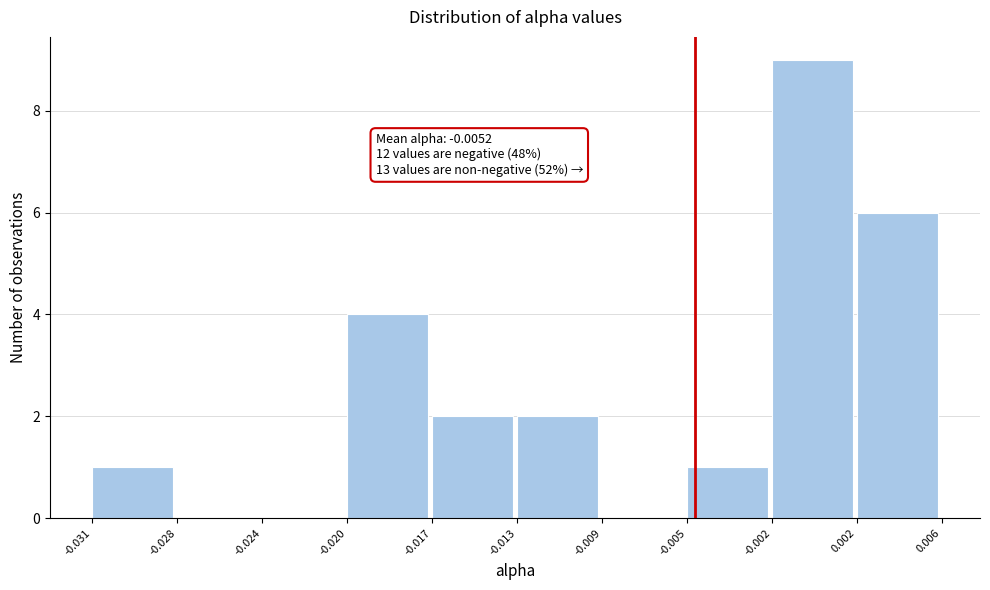

Reading left to right, transcribe all the data shown in this chart.

-0.031=1	-0.028=0	-0.024=0	-0.020=4	-0.017=2	-0.013=2	-0.009=0	-0.005=1	-0.002=9	0.002=6